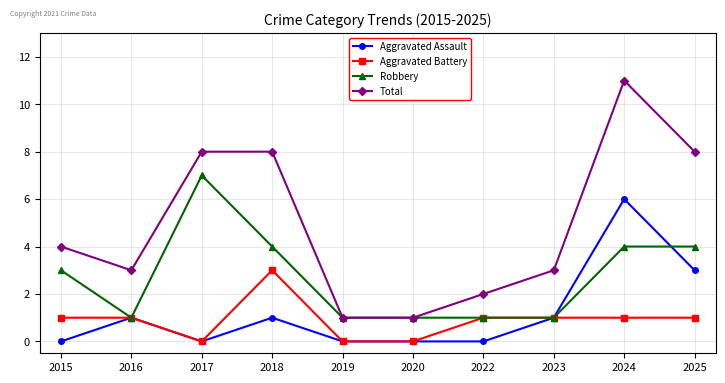

At which category does Aggravated Assault reach its first local valley?

2017